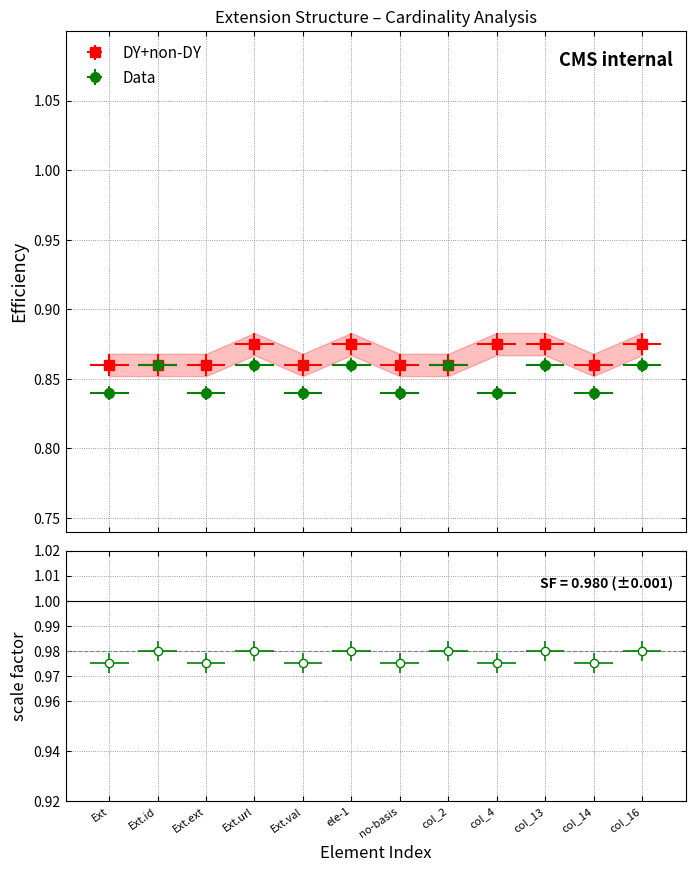

Is it true that DY+non-DY equals 1.4 at col_16?

False